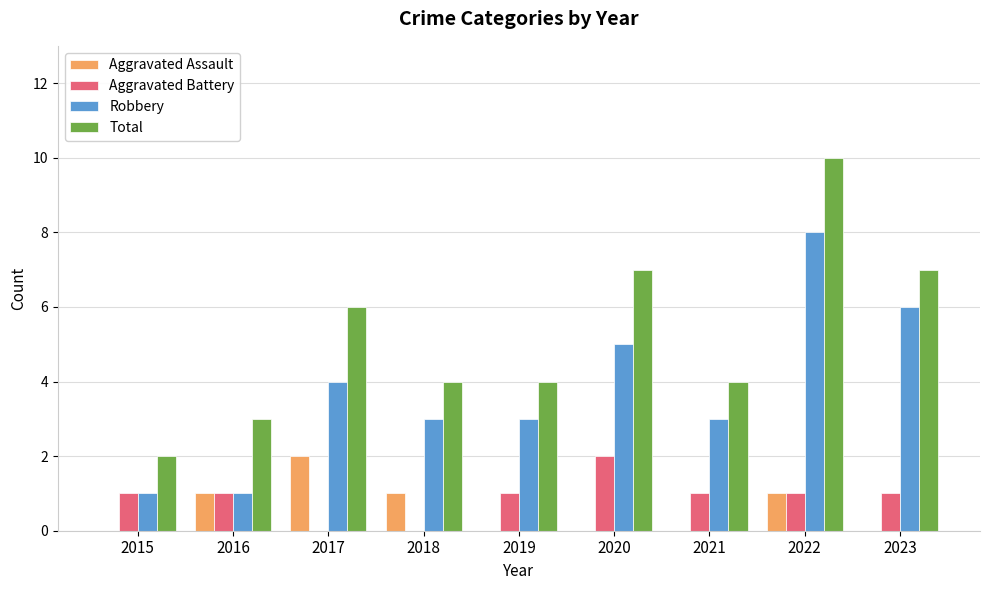

What is the total value across all series at 2019?

8